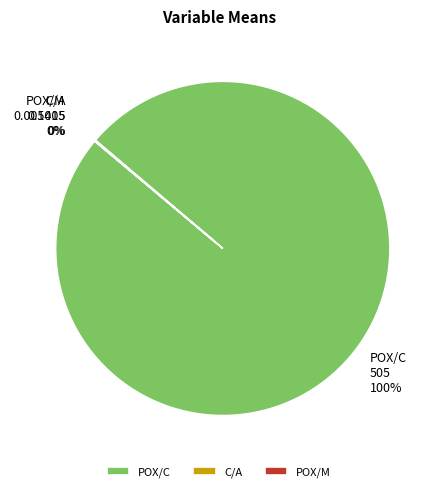

True or false: POX/C accounts for 100% of the total.

True